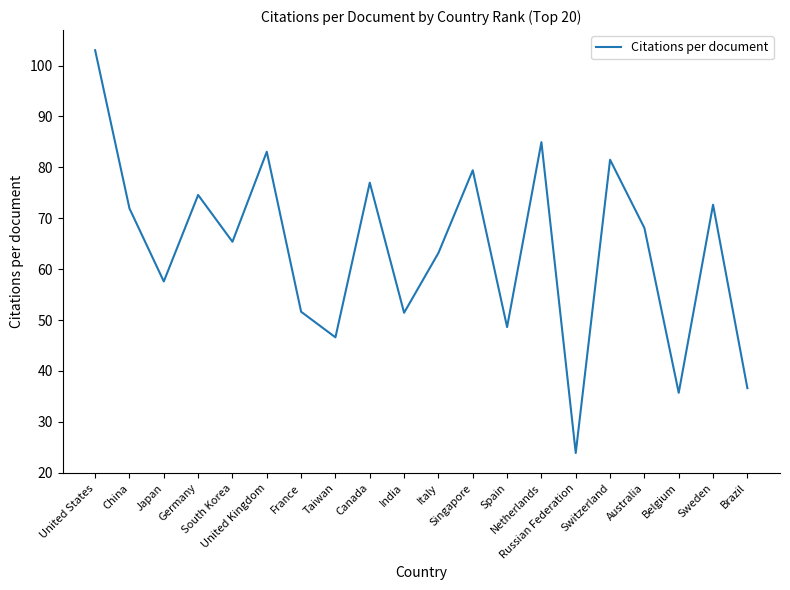

Which has a higher value, Taiwan or Germany?

Germany